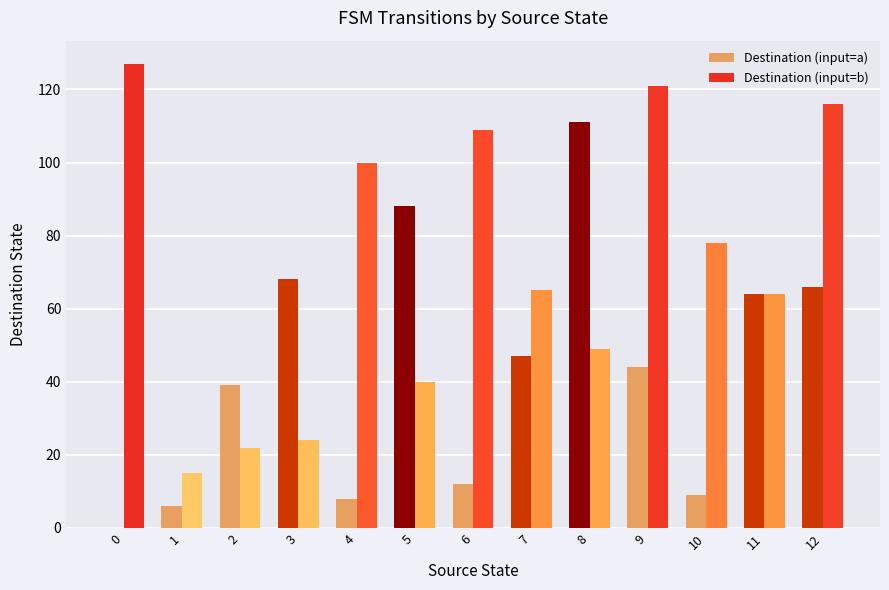

What is the maximum value for Destination (input=a)?

111